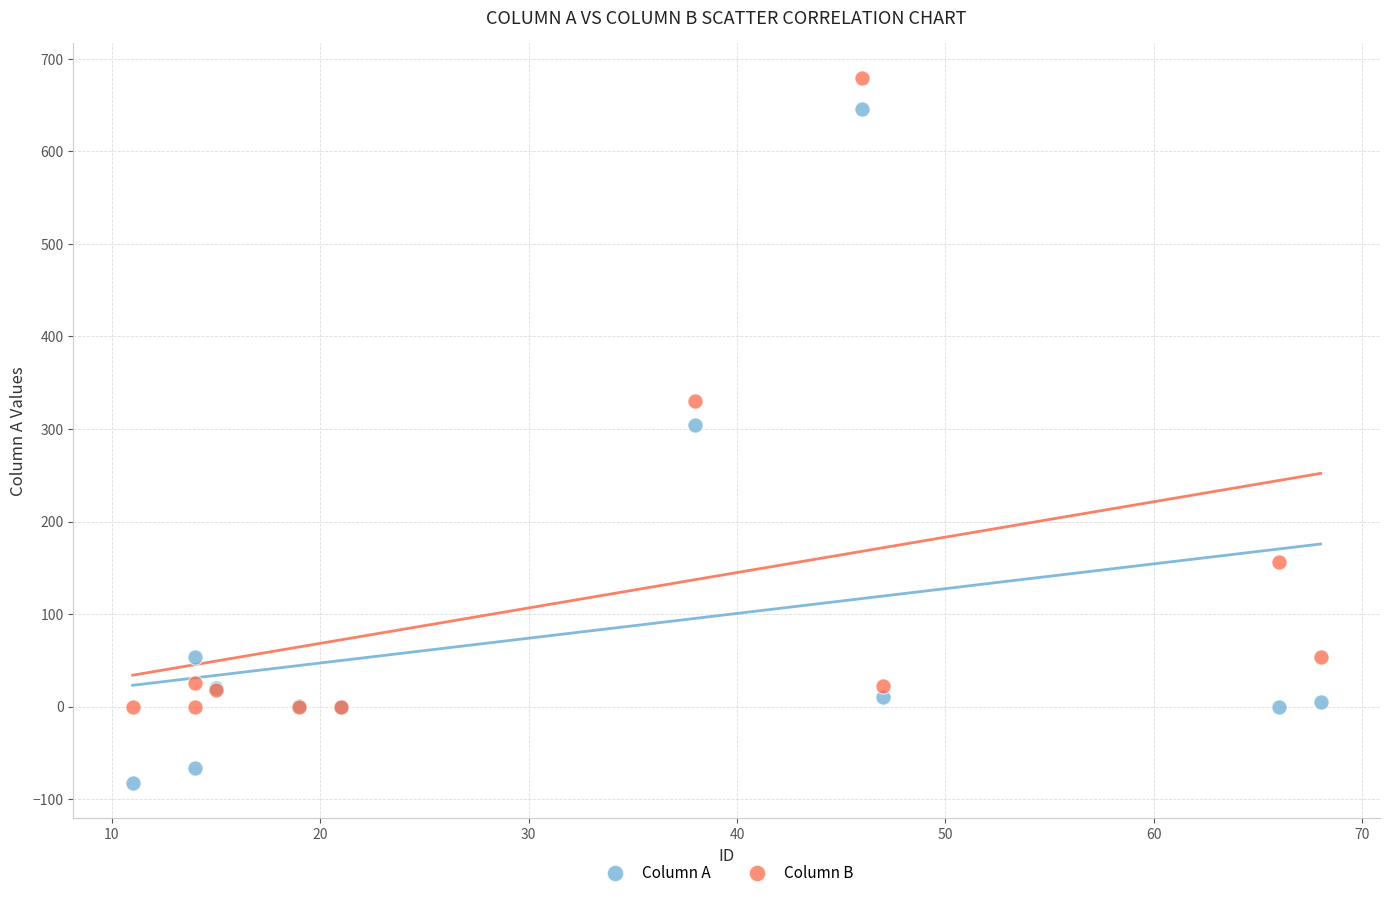

In the Column B series, what Y value is closest to 339?

330.4